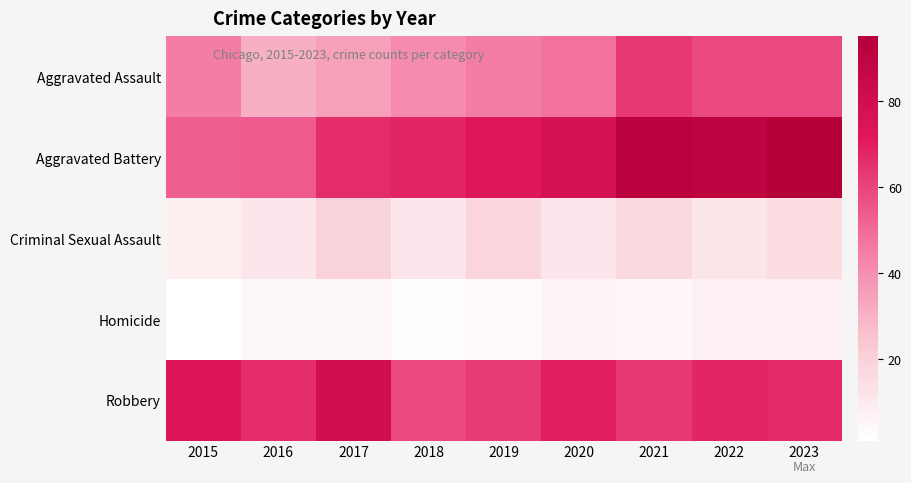

What is the spread (max minus min) of values at 2018?

66